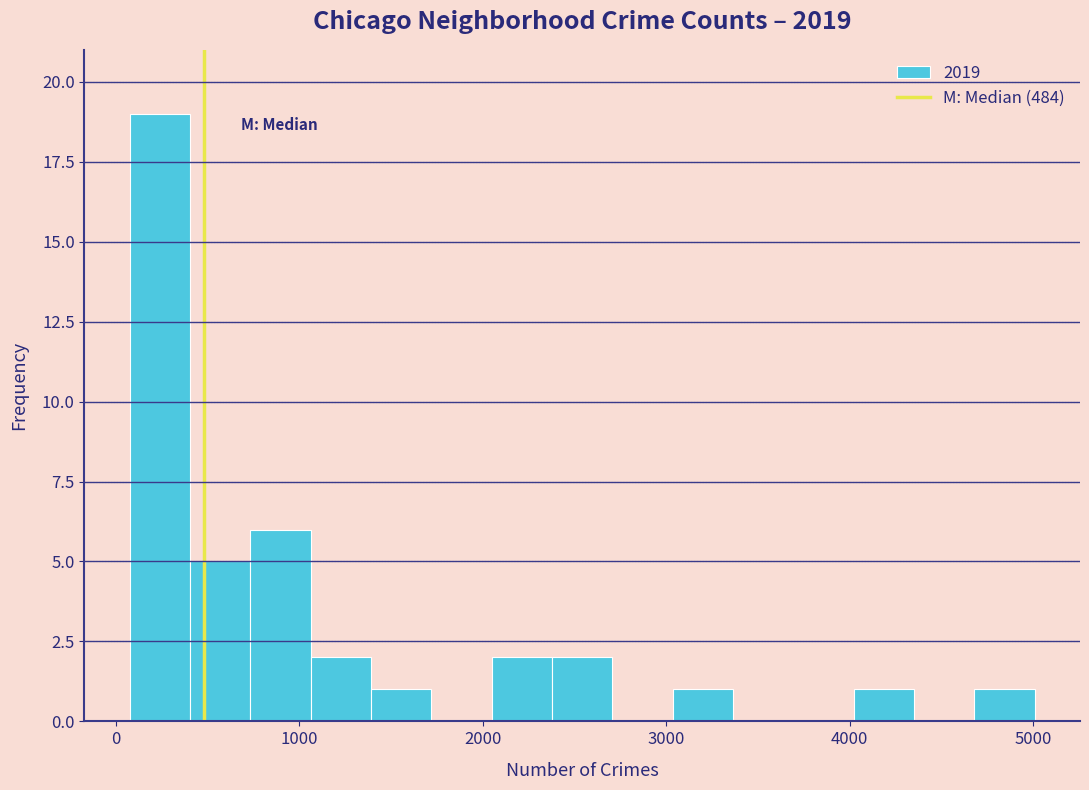

Read against the x-axis, roughly where is the centre of the tallest bar?

200